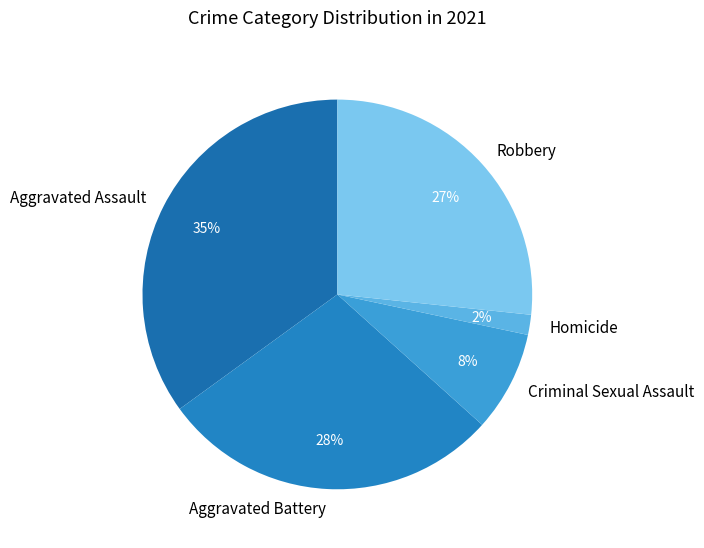

To the nearest percent, what is the difference between the largest and smallest slice percentages?

33%